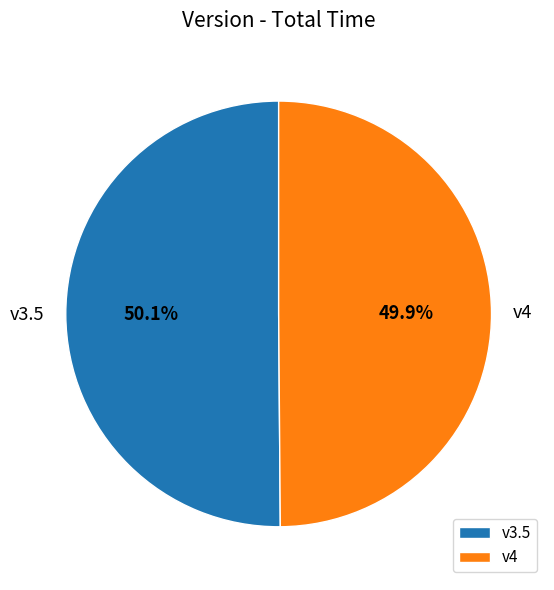

Is there a majority slice in this chart?

Yes